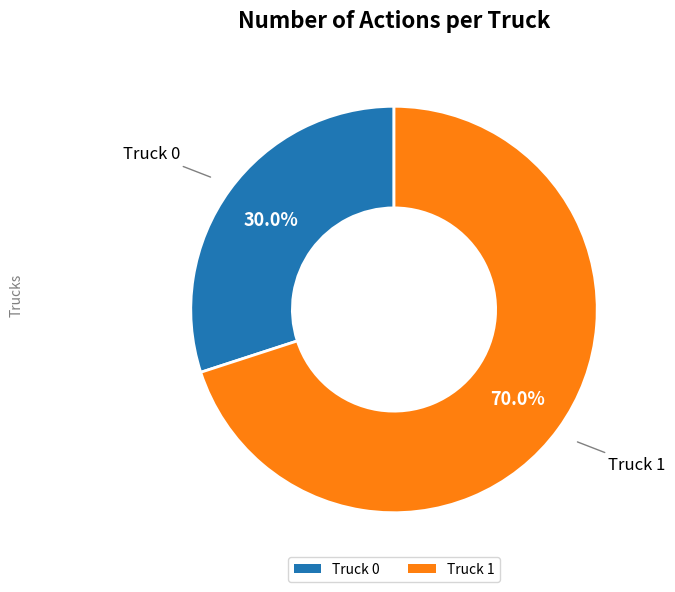

What is the ratio of the value at Truck 0 to the value at Truck 1?

0.4